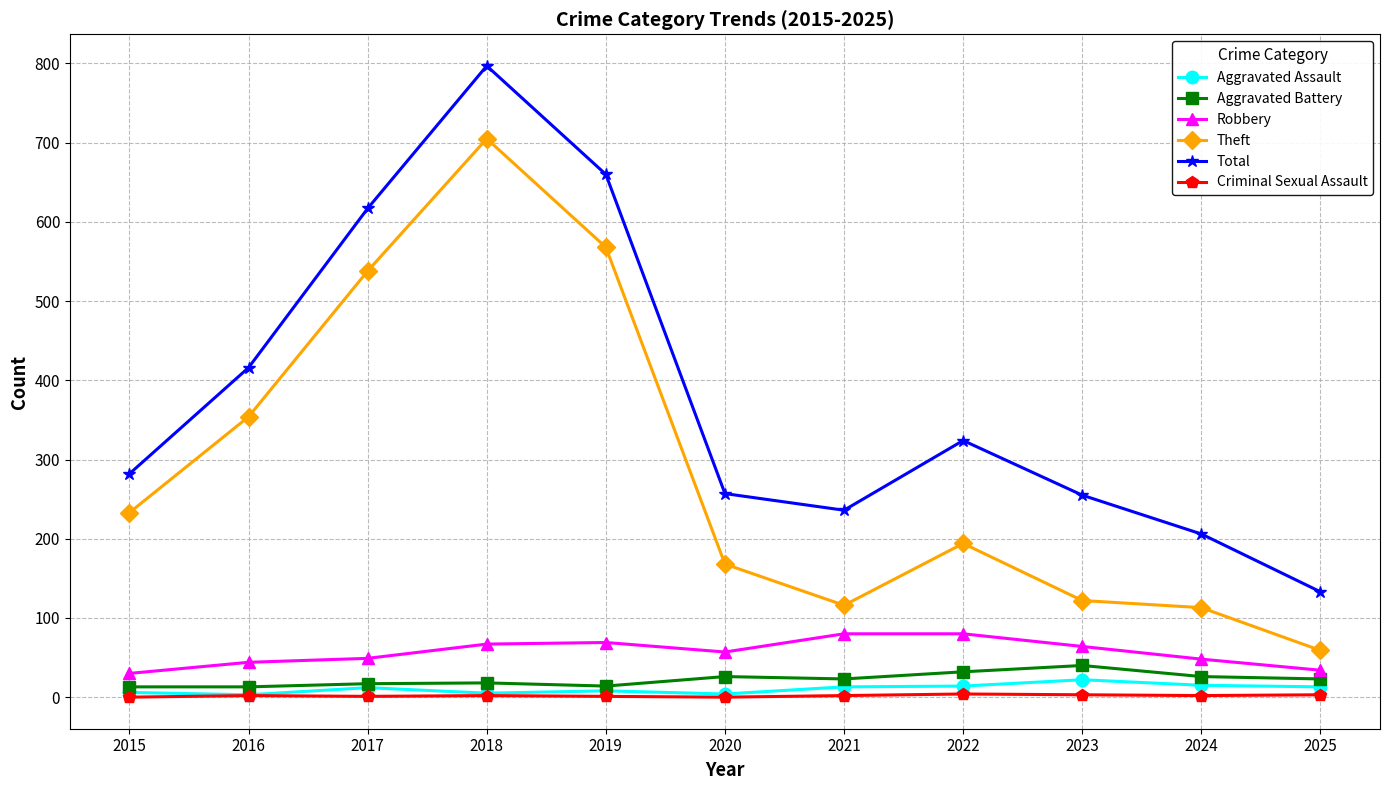

Rank the series by their maximum value, from lowest to highest.

Criminal Sexual Assault, Aggravated Assault, Aggravated Battery, Robbery, Theft, Total